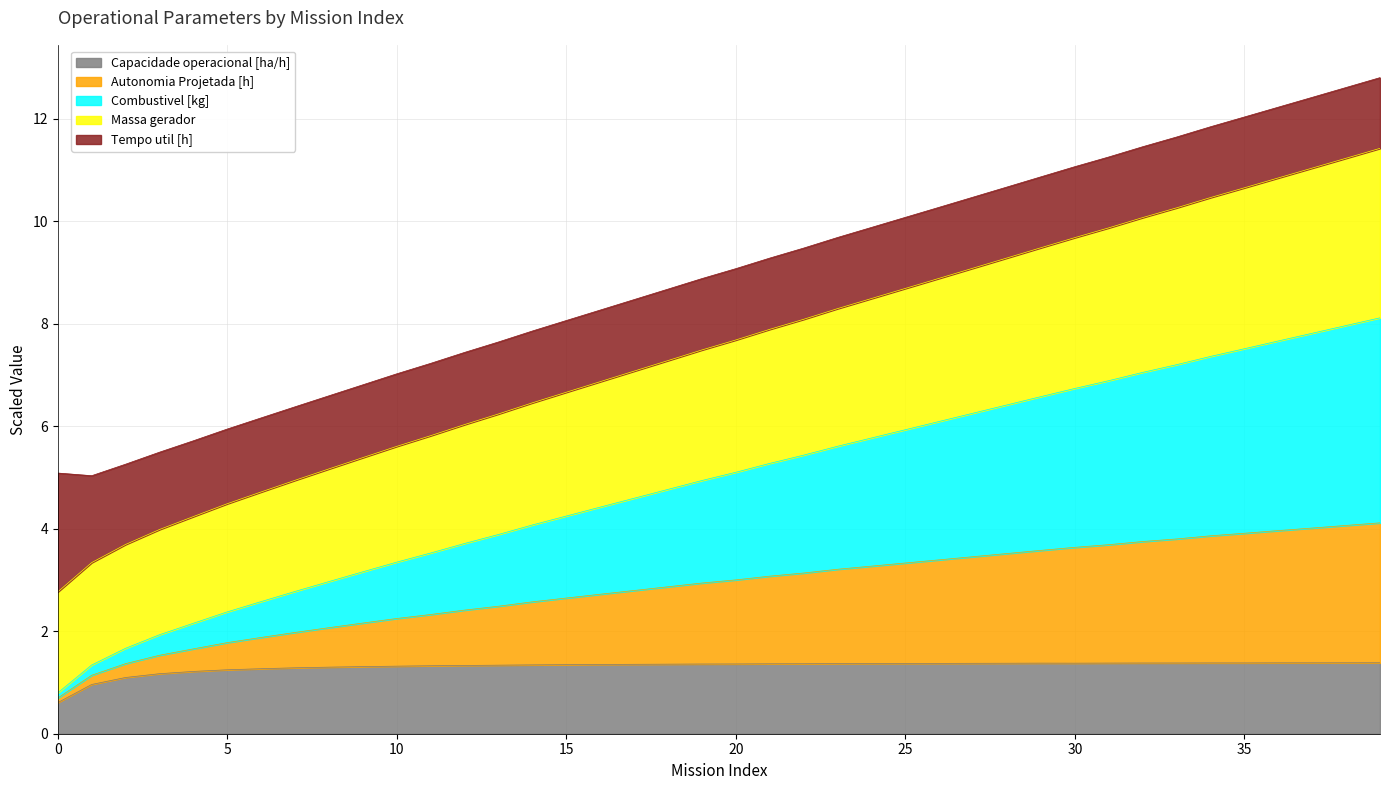

Where is the first local maximum for Capacidade operacional [ha/h]?

29